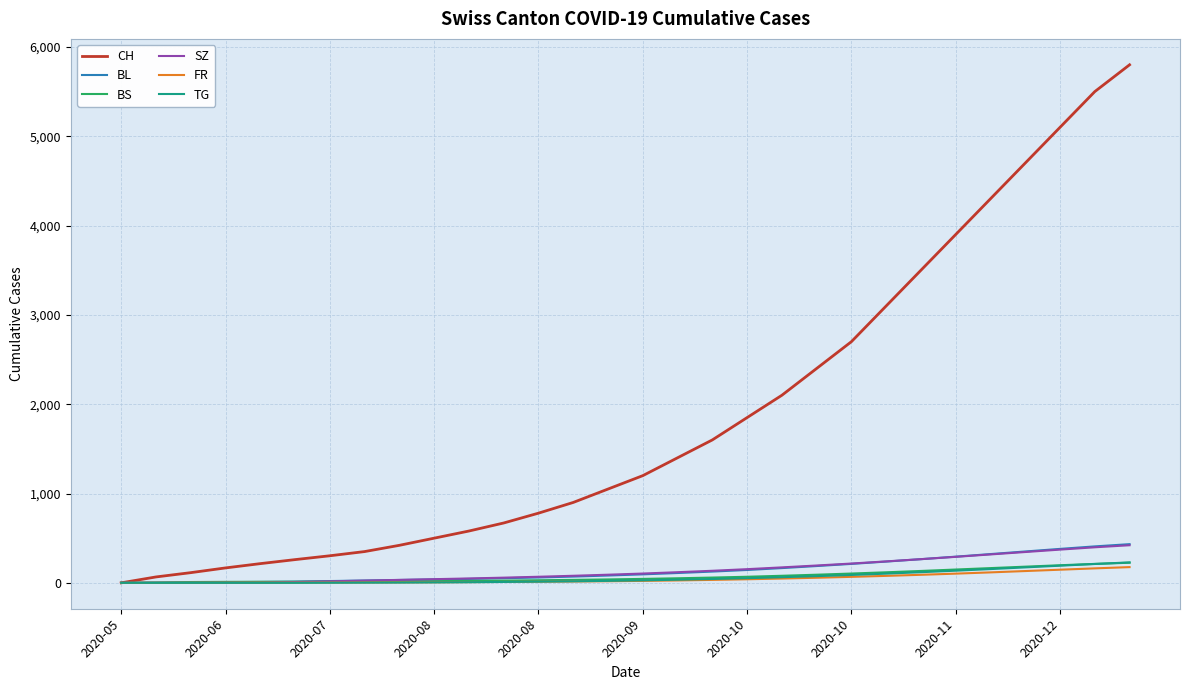

Which series has the largest total across all categories?

CH